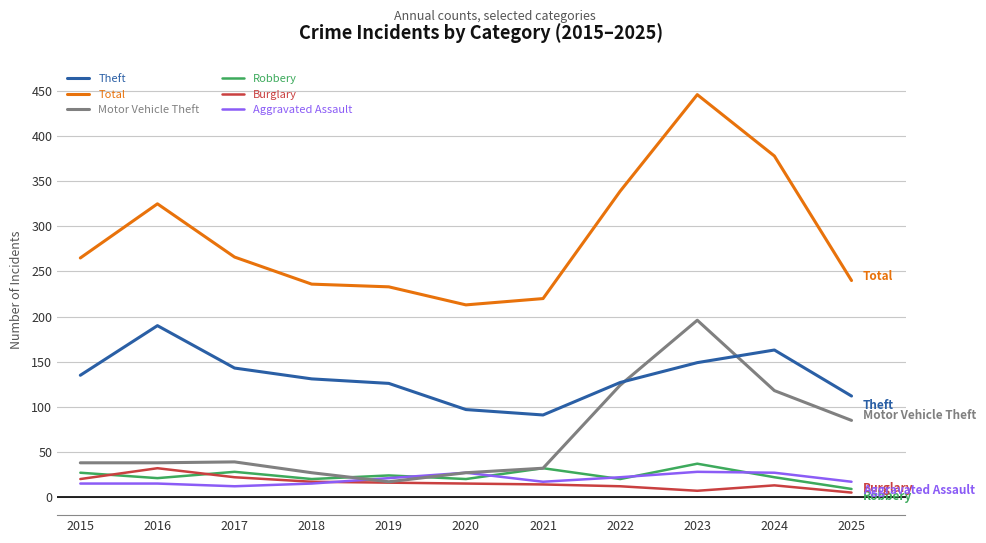

How many lines are shown in the chart?

6